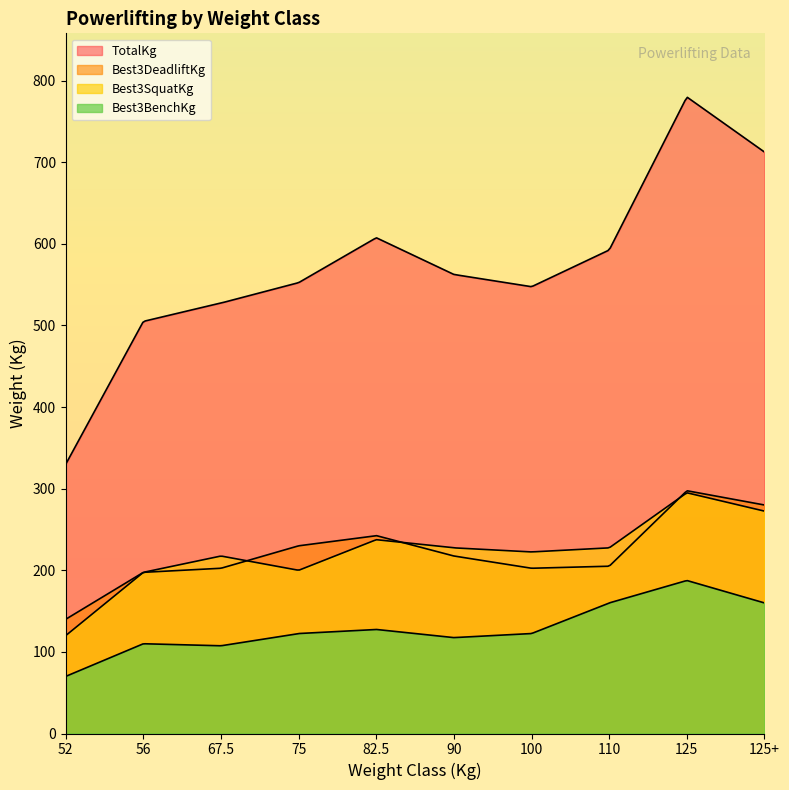

Which category has the highest value across all series?

125